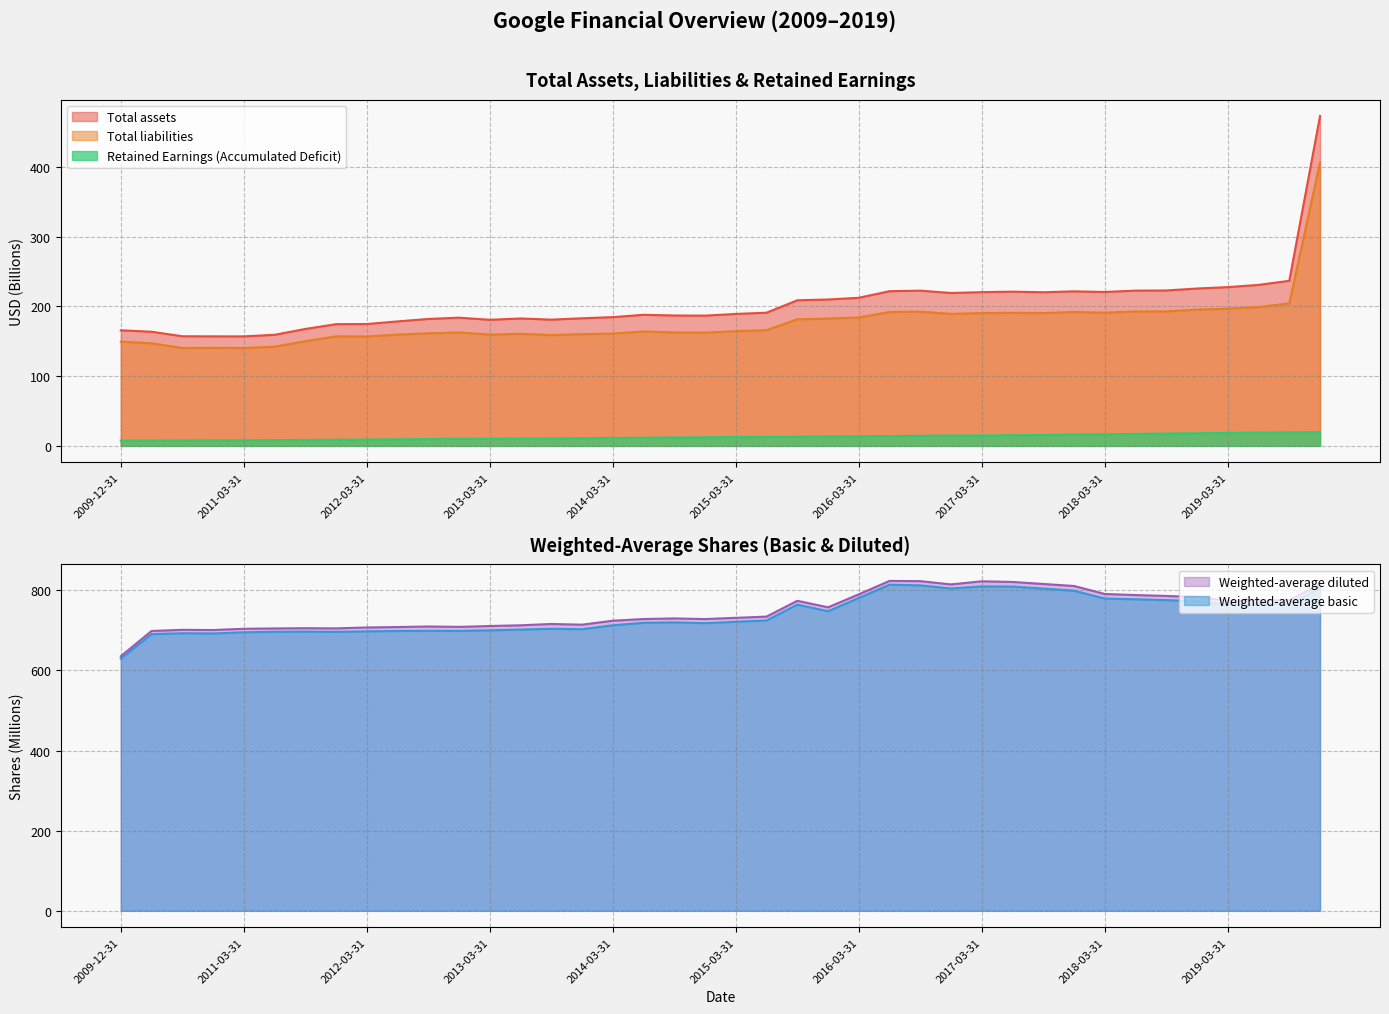

Is the value of Weighted-average basic at 2016-03-31 greater than the value of Total liabilities at 2019-06-30?

Yes